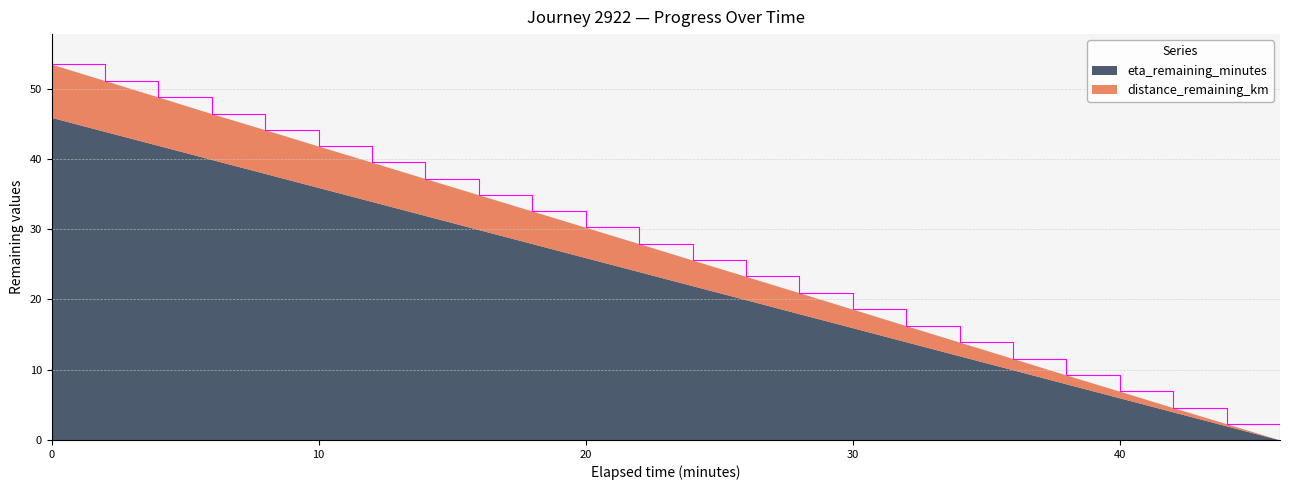

What is the maximum value for eta_remaining_minutes?

45.9